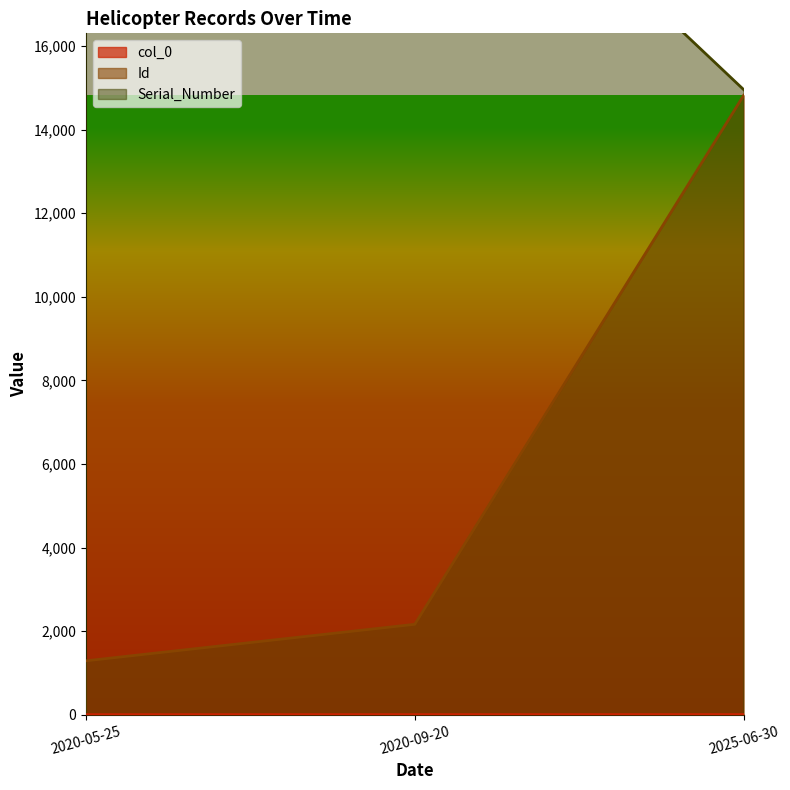

How many Serial_Number values are between 14957 and 69055?

3